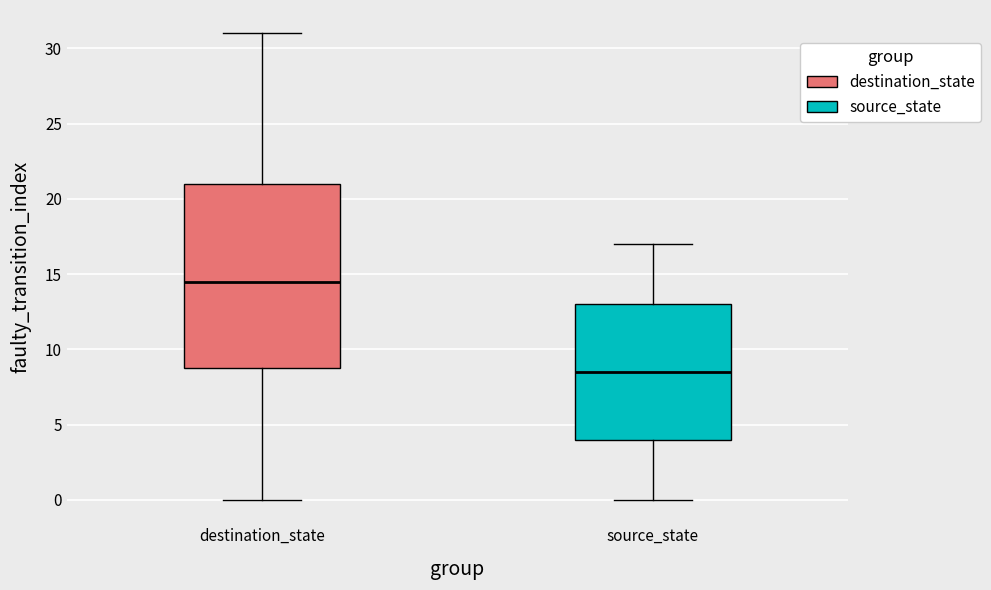

Which box is the tallest, from its lower edge to its upper edge?

destination_state